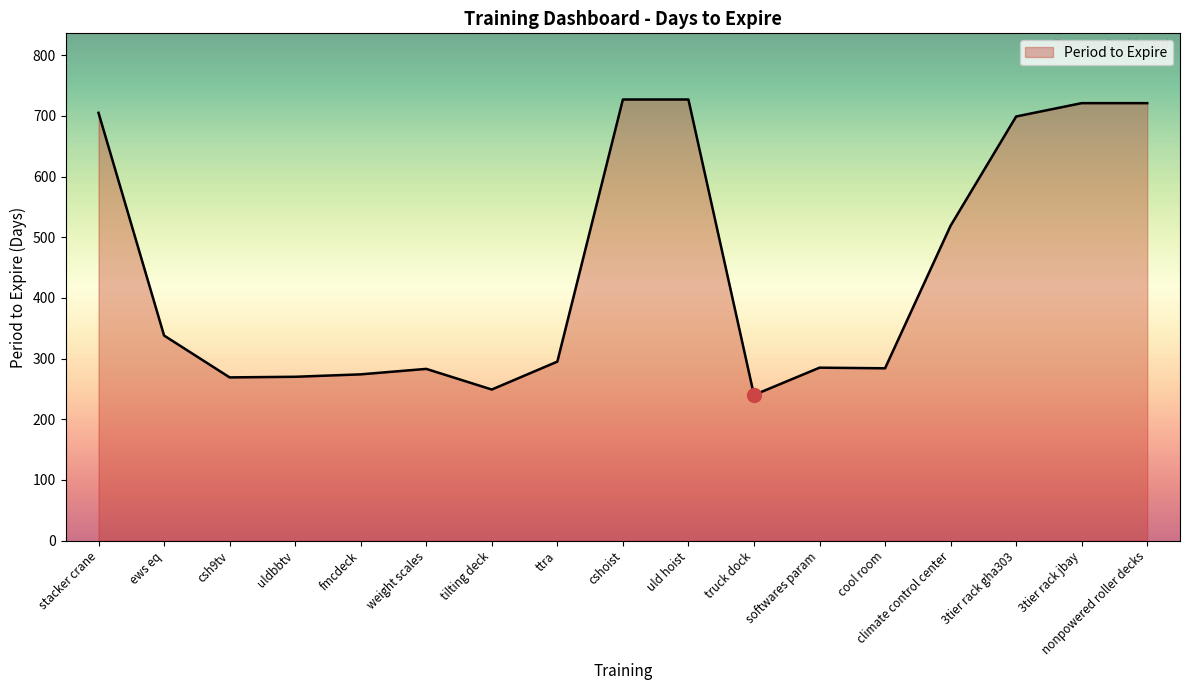

What is the smallest value displayed?

240